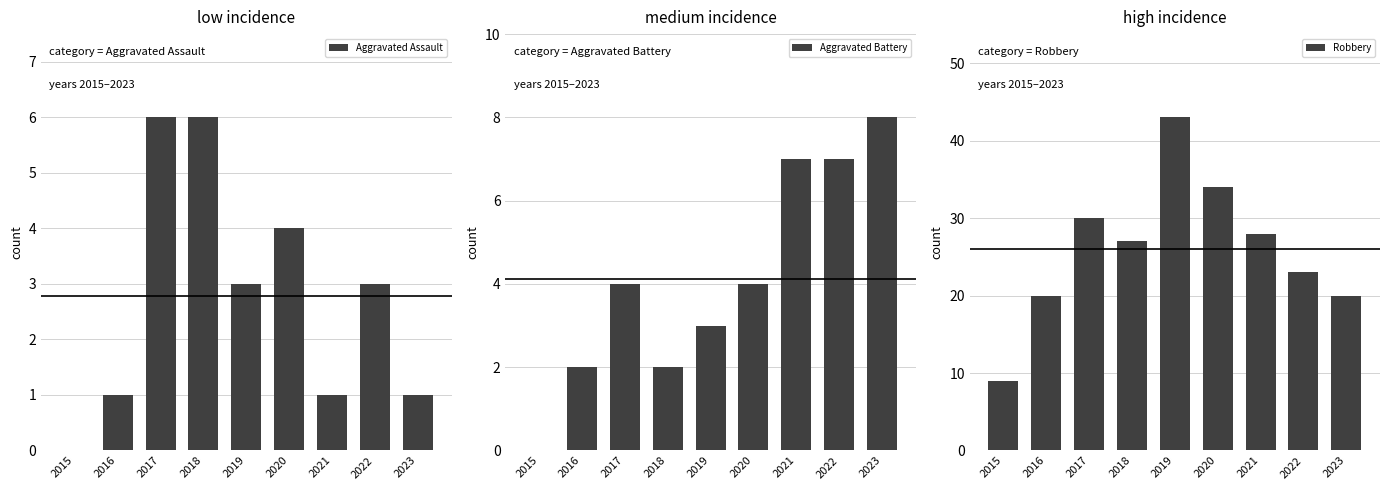

Which series has the widest spread of values?

Robbery